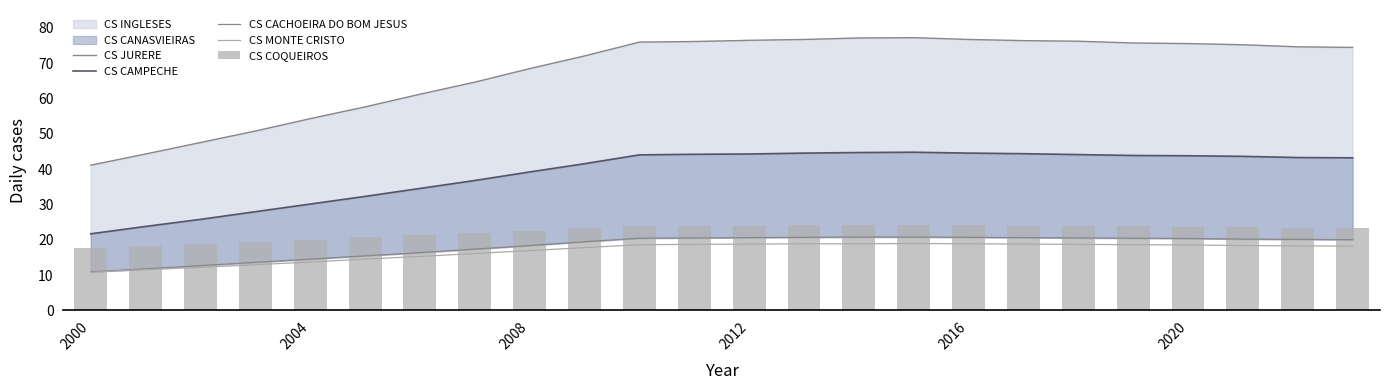

What is the difference between the second highest and second lowest values in the CS MONTE CRISTO series?

7.3